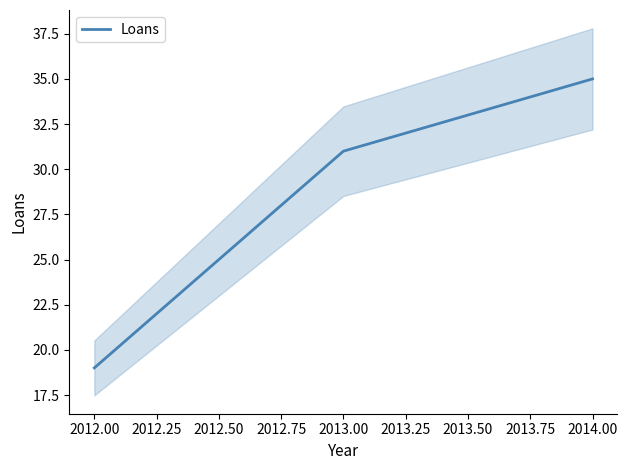

What is the value of the 2nd point from the left?

31